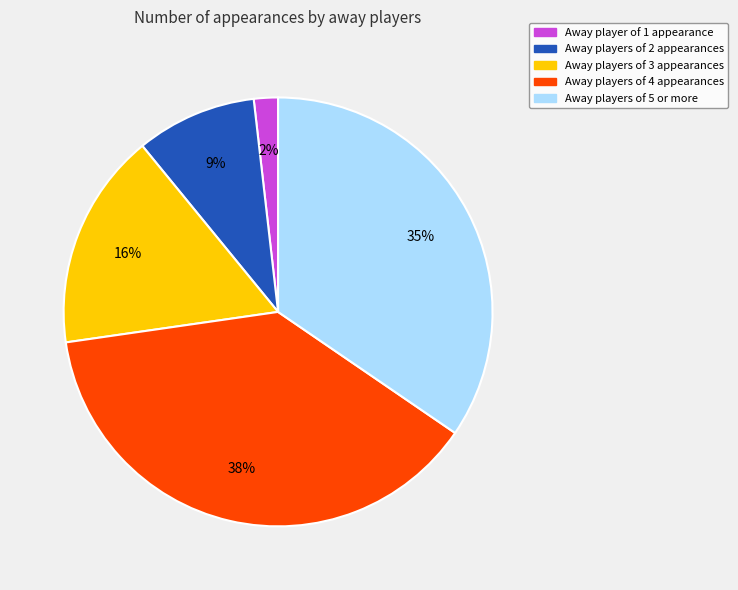

Does any single category account for the majority?

No